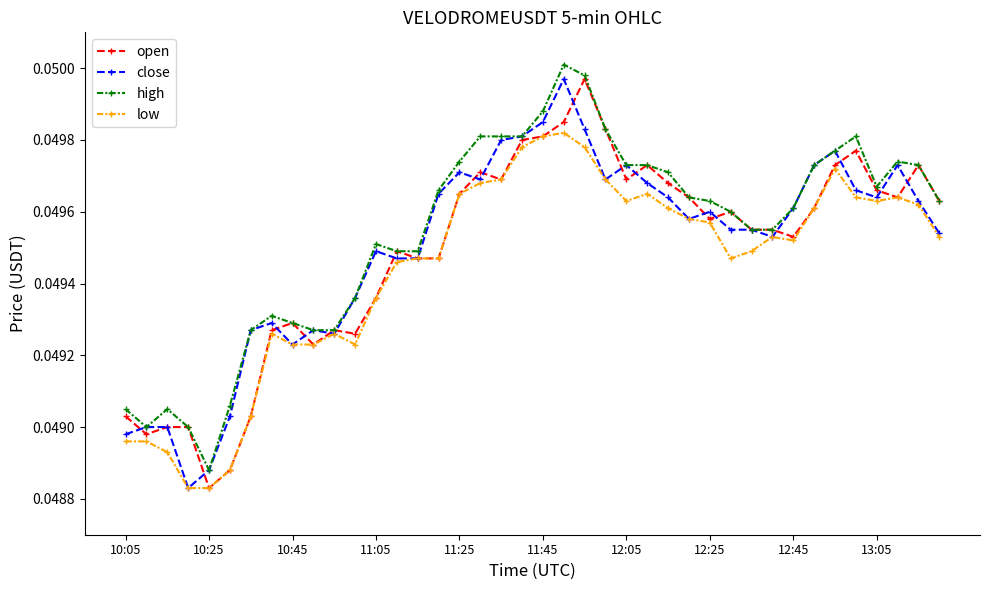

What are all the series names shown in the legend?

open, close, high, low